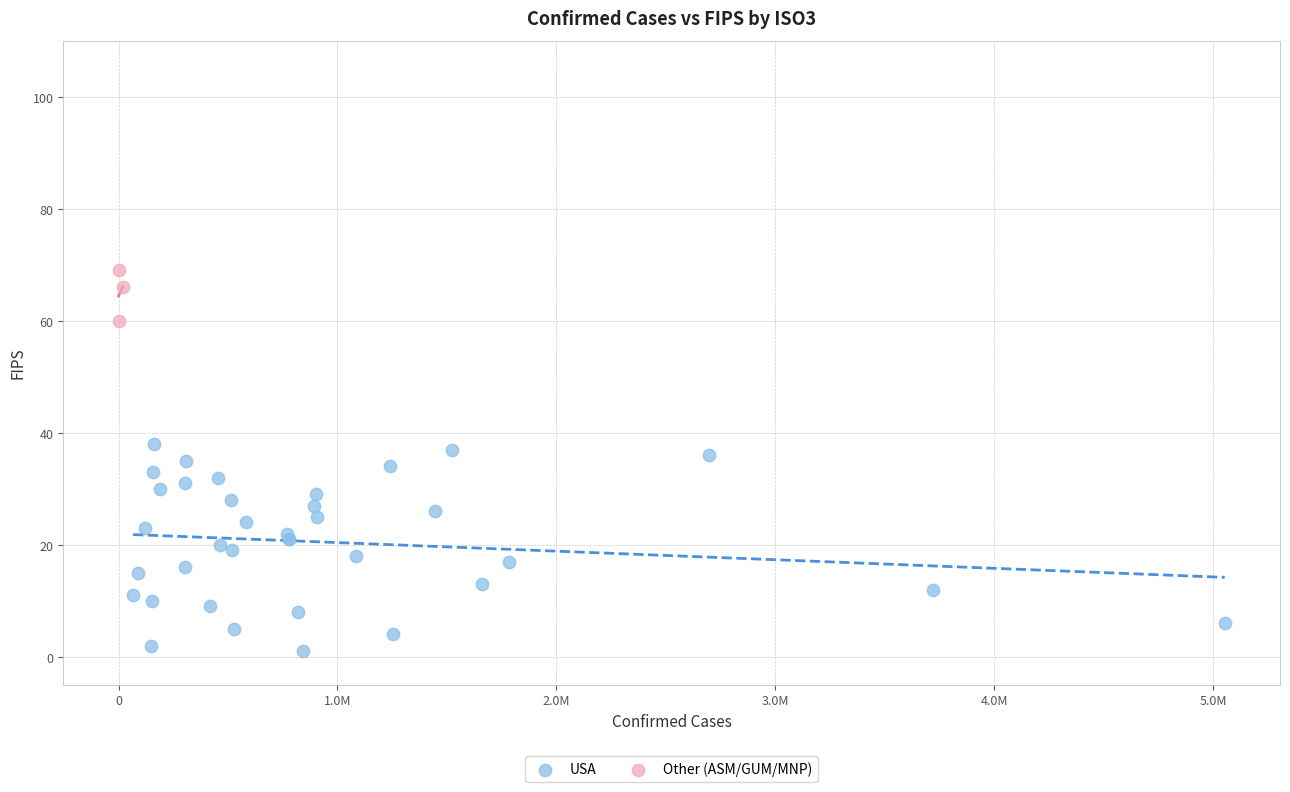

Which series contains the highest Y value?

Other (ASM/GUM/MNP)